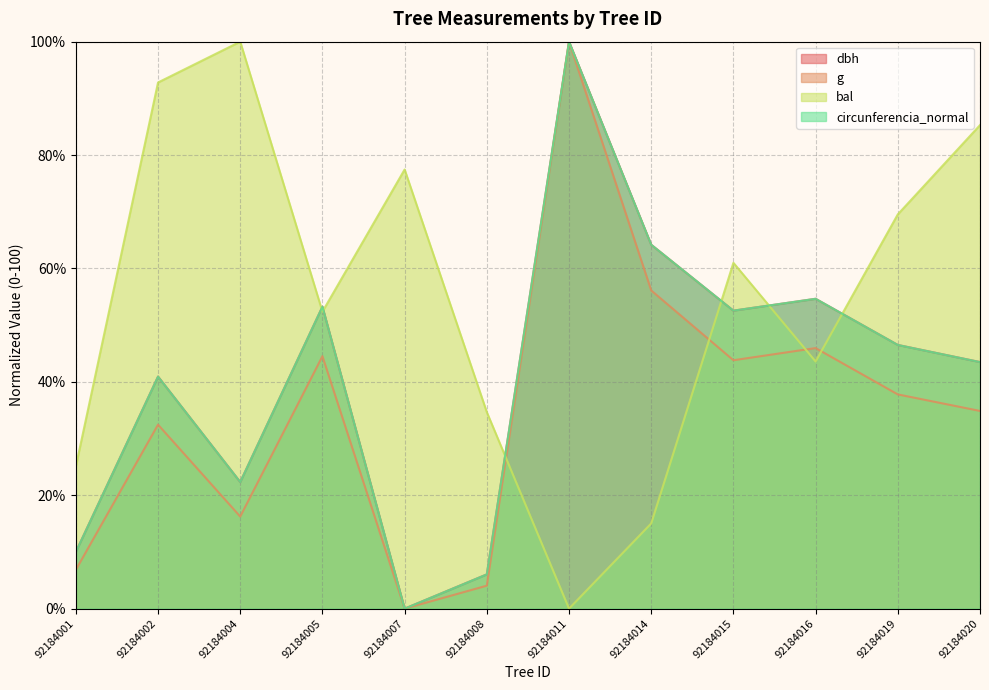

Which series changed the most between 92184015 and 92184016?

bal